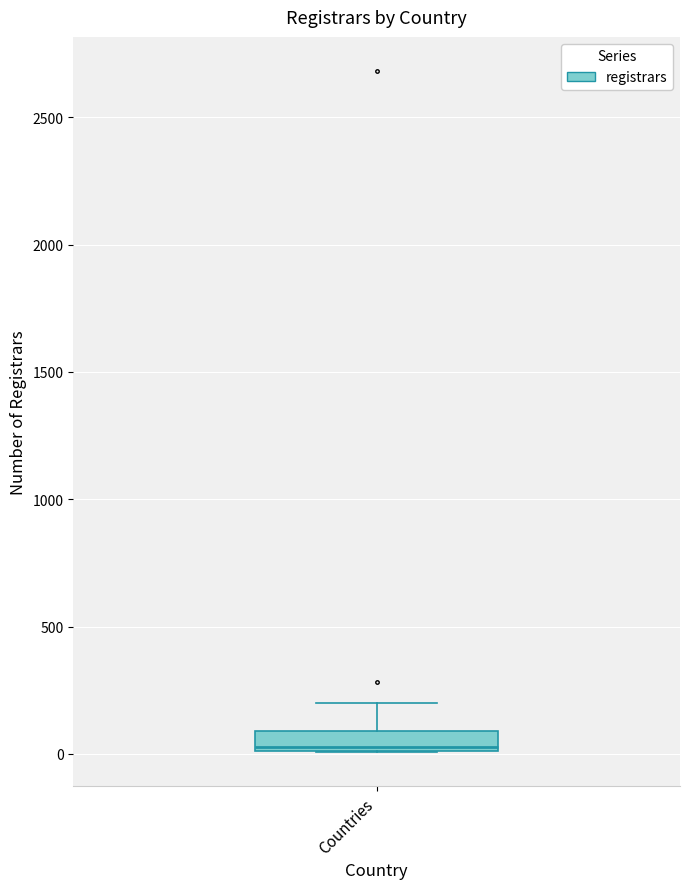

Read this box plot against the y-axis: the position of the median line, the range covered by the box, and the ends of both whiskers. The values are not printed on the chart, so give them approximately, as read against the axis.

median 50, box 0 to 100, whiskers 0 to 200